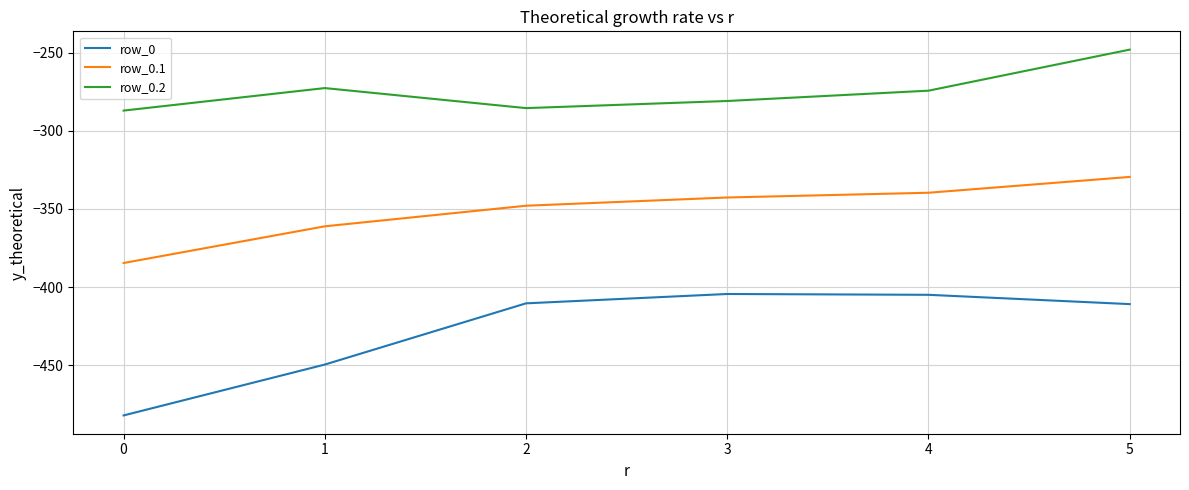

Where is row_0.1 nearest to the value -357?

1